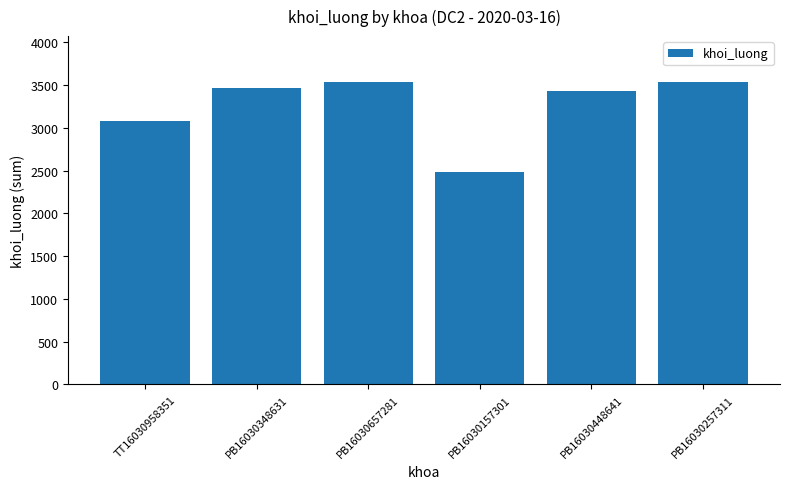

The value at PB16030348631 is 3470. True or false?

True